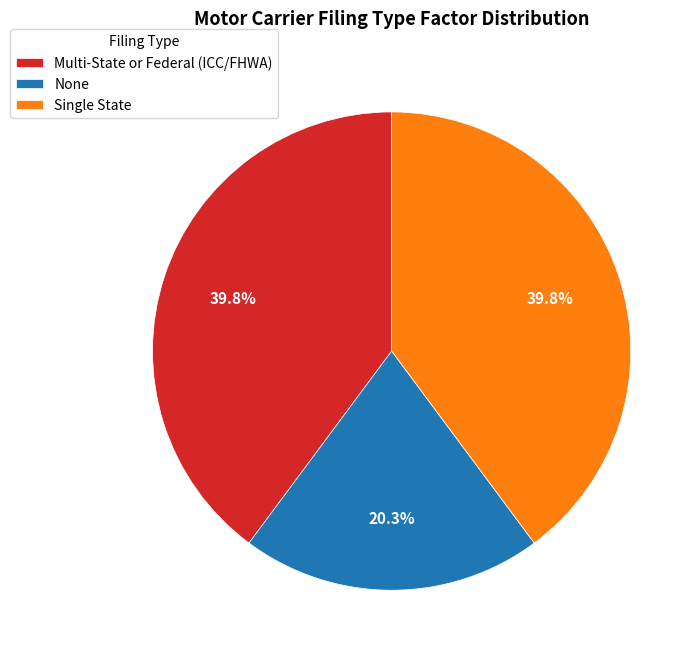

Does any single category account for the majority?

No